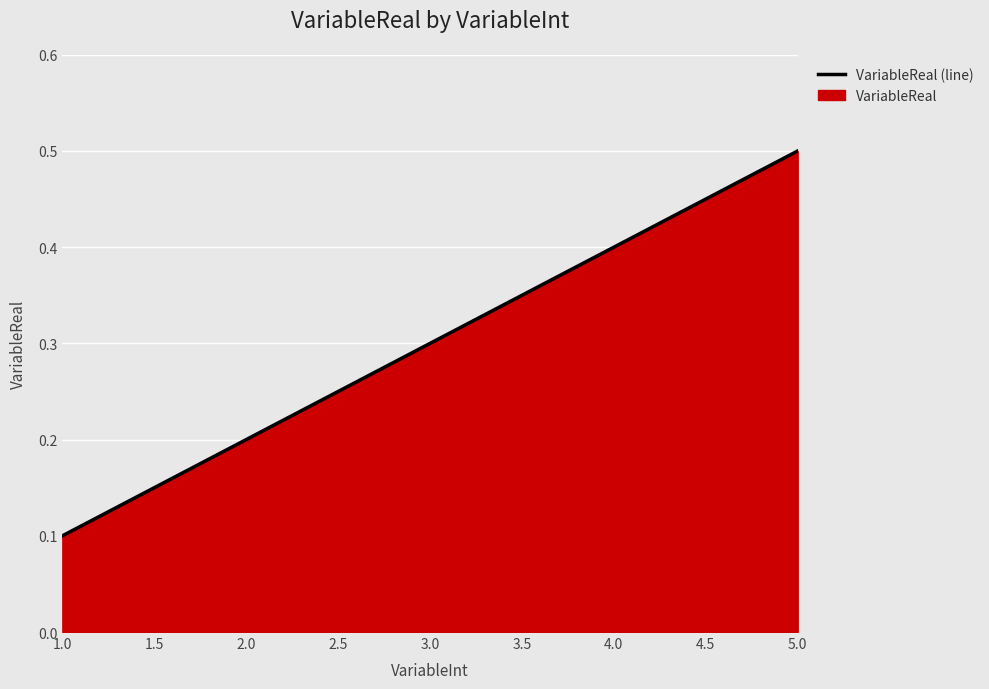

Reading left to right, transcribe all the data shown in this chart.

0.1	0.2	0.3	0.4	0.5